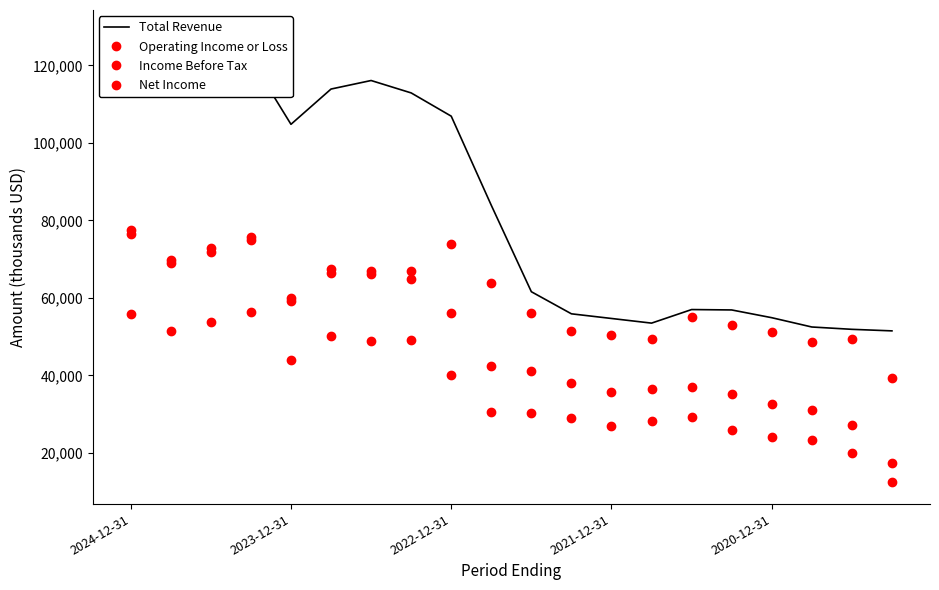

True or false: Total Revenue and Net Income intersect in this chart.

False